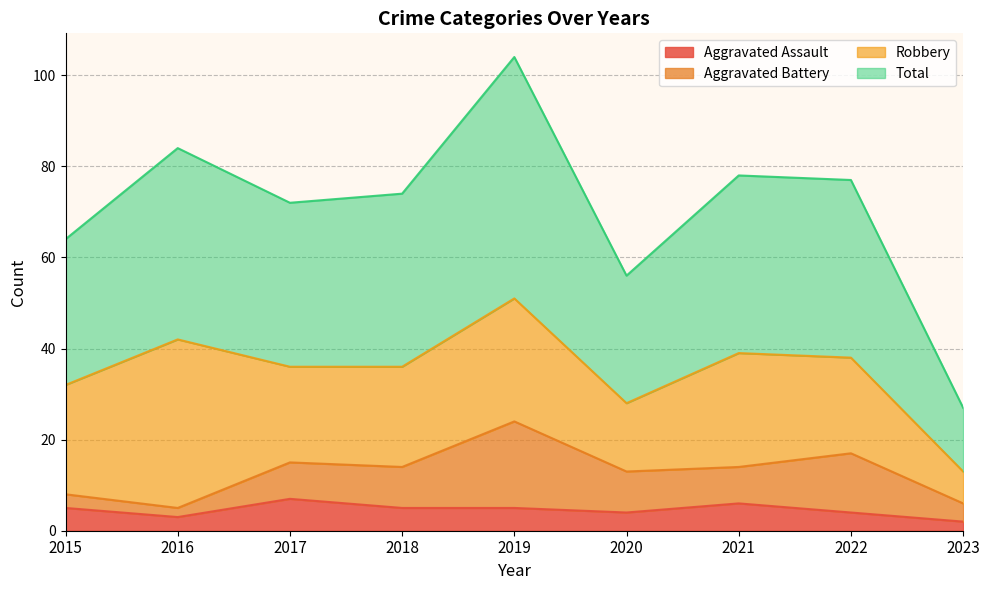

Where is the first local maximum for Total?

2016